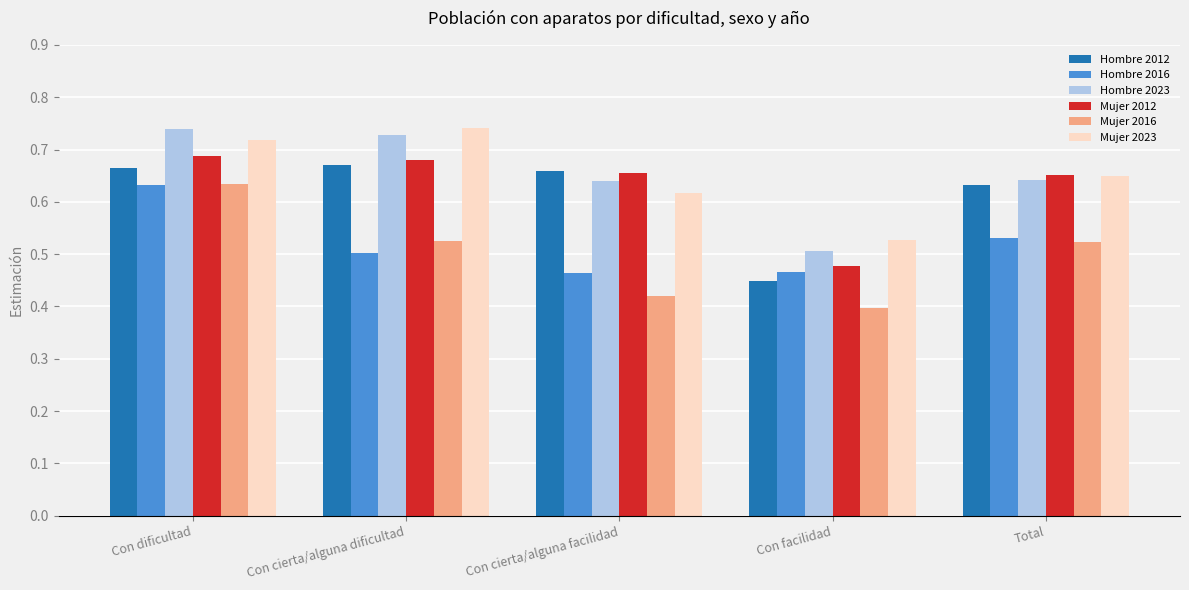

What is the spread (max minus min) of values at Con cierta/alguna facilidad?

0.2